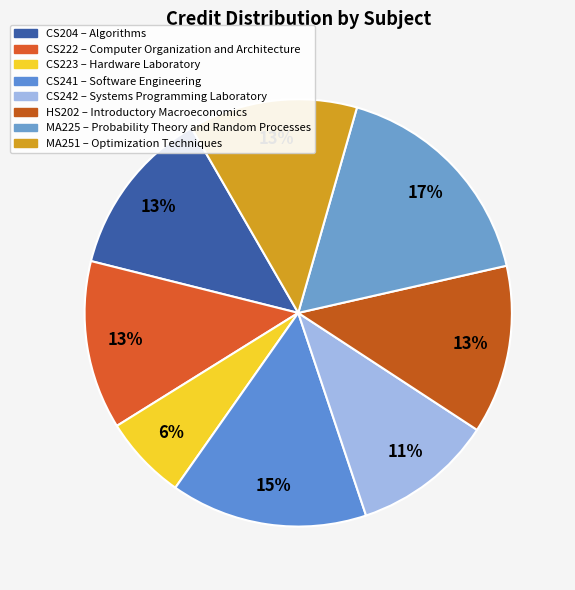

To the nearest percent, what is the difference between the largest and smallest slice percentages?

11%